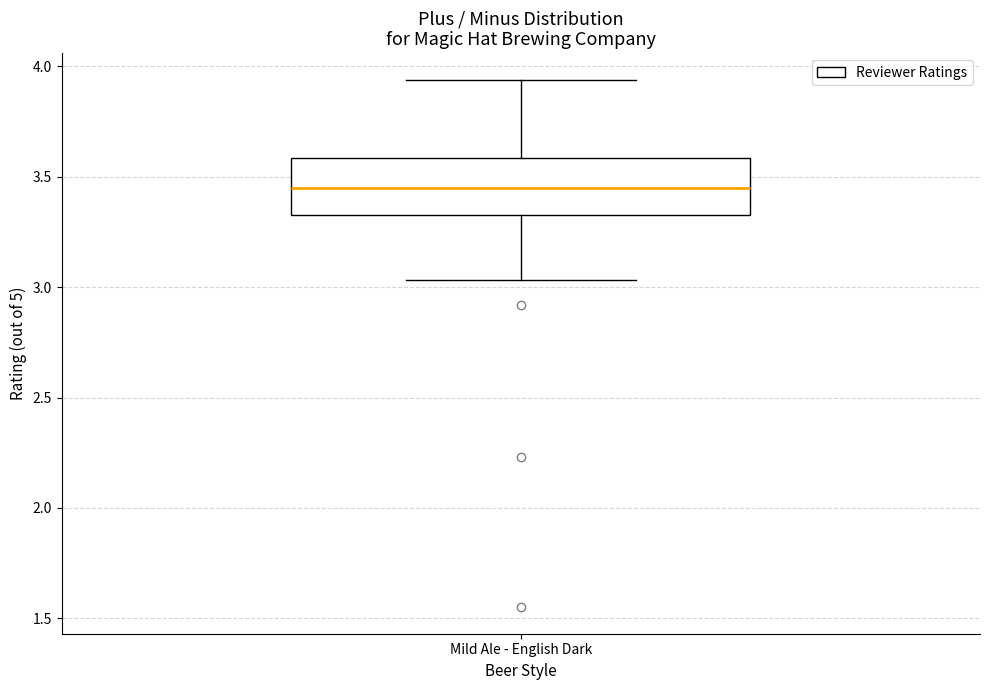

Where is the lower edge of the box for Mild Ale - English Dark on the y-axis? The values are not printed on the chart, so give them approximately, as read against the axis.

3.35